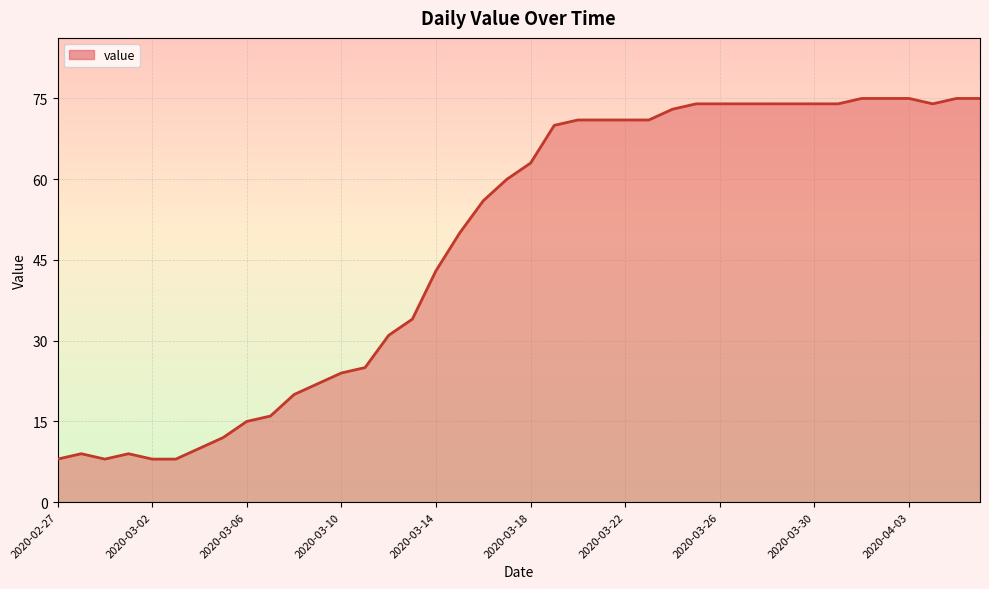

What is the maximum value shown in the chart?

75